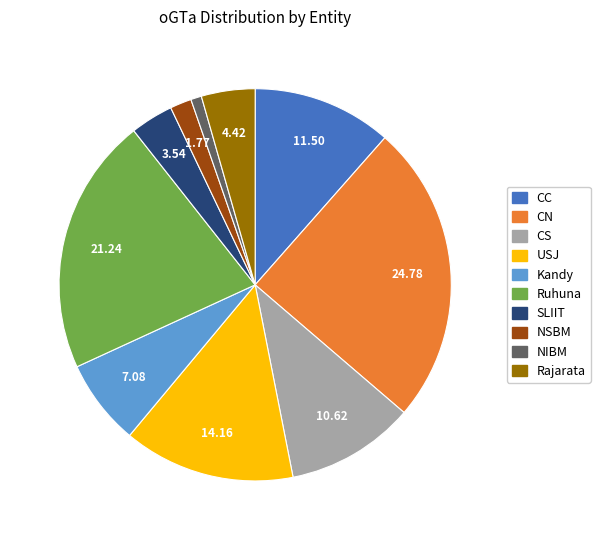

Is there a majority slice in this chart?

No